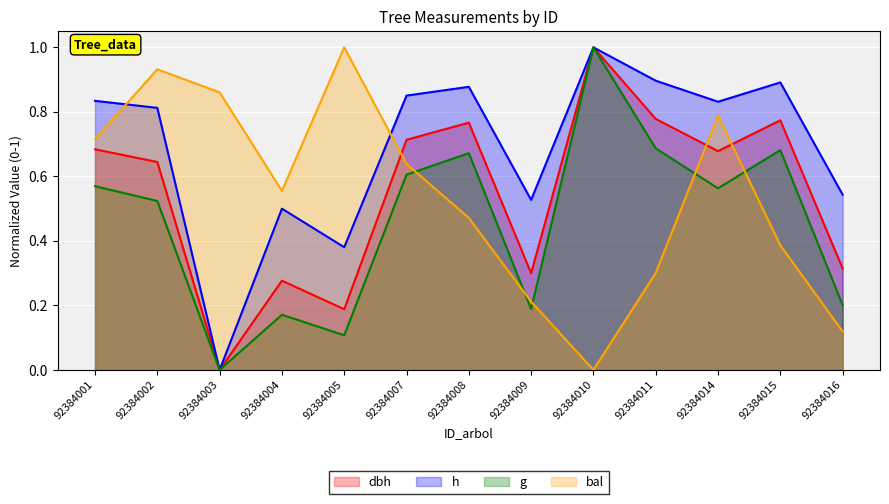

True or false: h and g intersect in this chart.

False